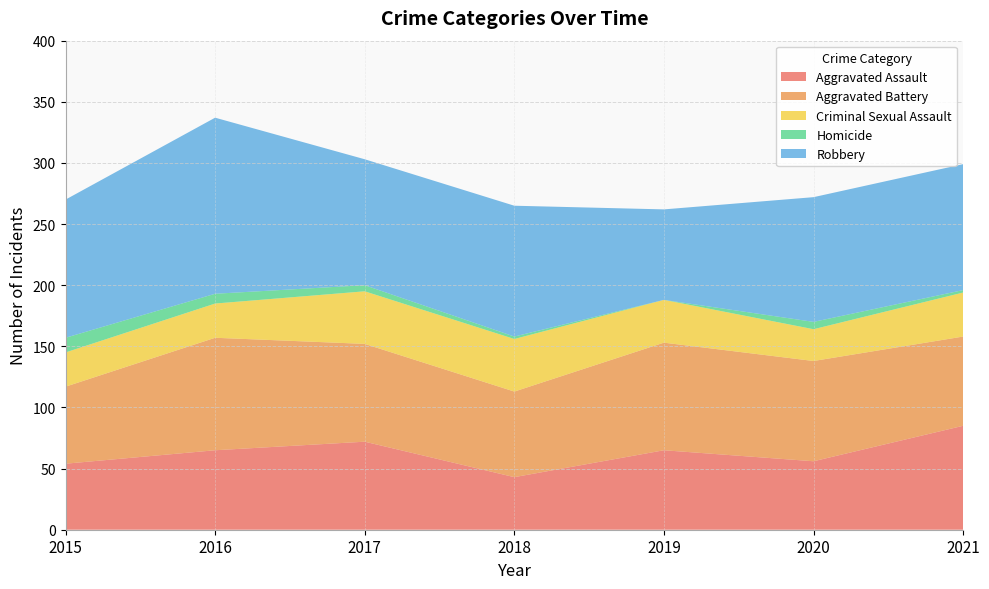

Reading left to right, list all the values displayed in this chart.

Aggravated Assault: 54	65	72	43	65	56	85
Aggravated Battery: 63	92	80	70	88	82	73
Criminal Sexual Assault: 28	28	43	43	35	26	36
Homicide: 12	8	5	2	0	6	2
Robbery: 113	144	103	107	74	102	103